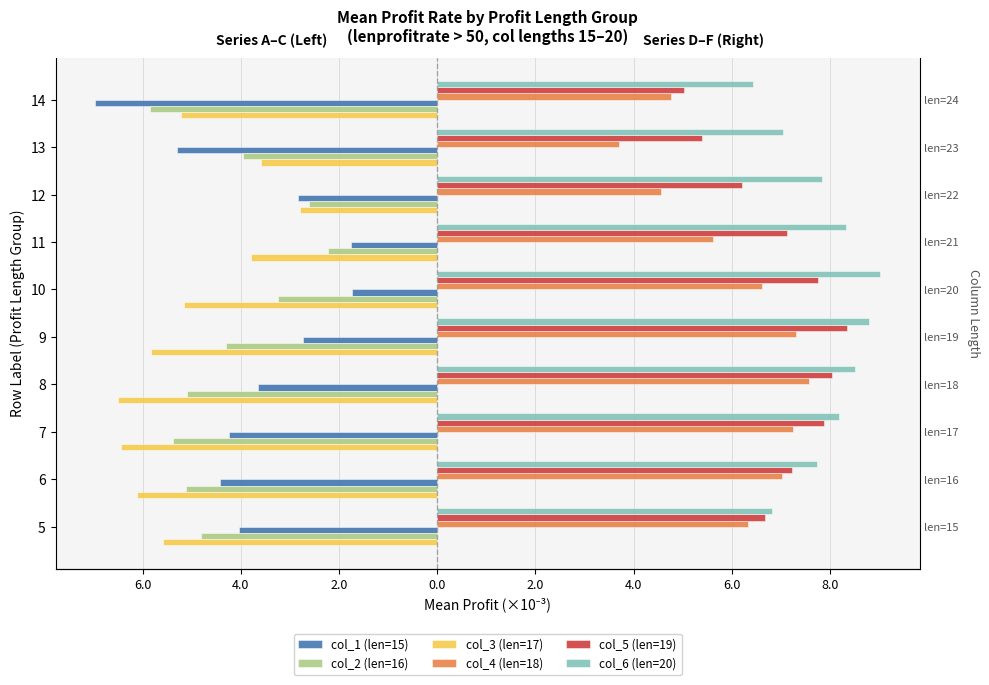

What is the average value of the col_1 (len=15) series?

-3.8